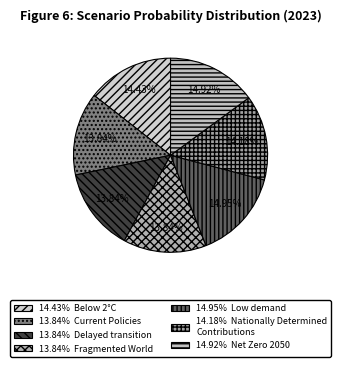

What is the smallest slice in the pie chart?

Fragmented World